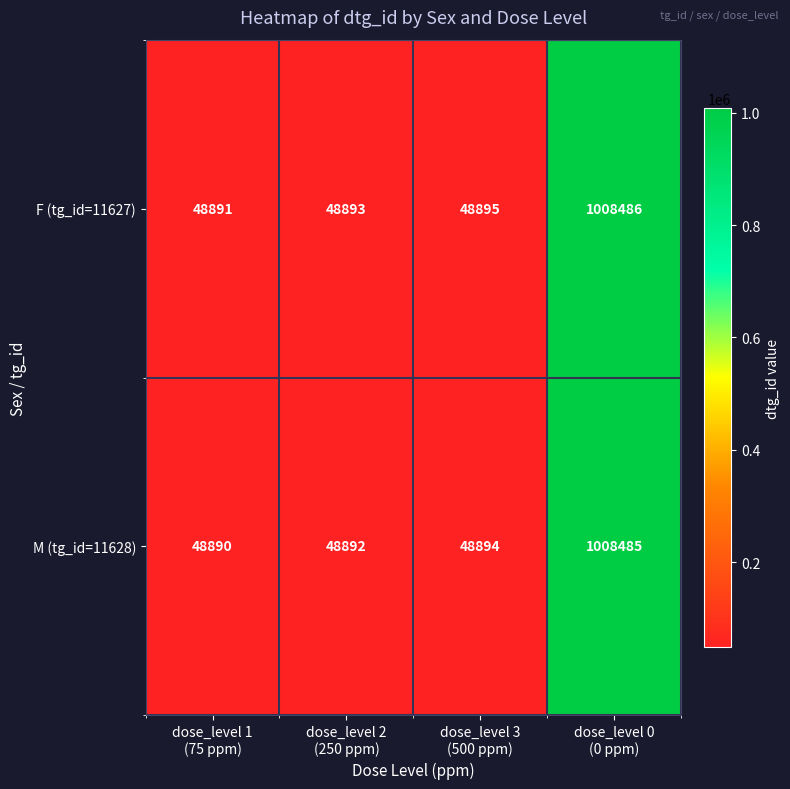

Rank the series by their maximum value, from lowest to highest.

M (tg_id=11628), F (tg_id=11627)